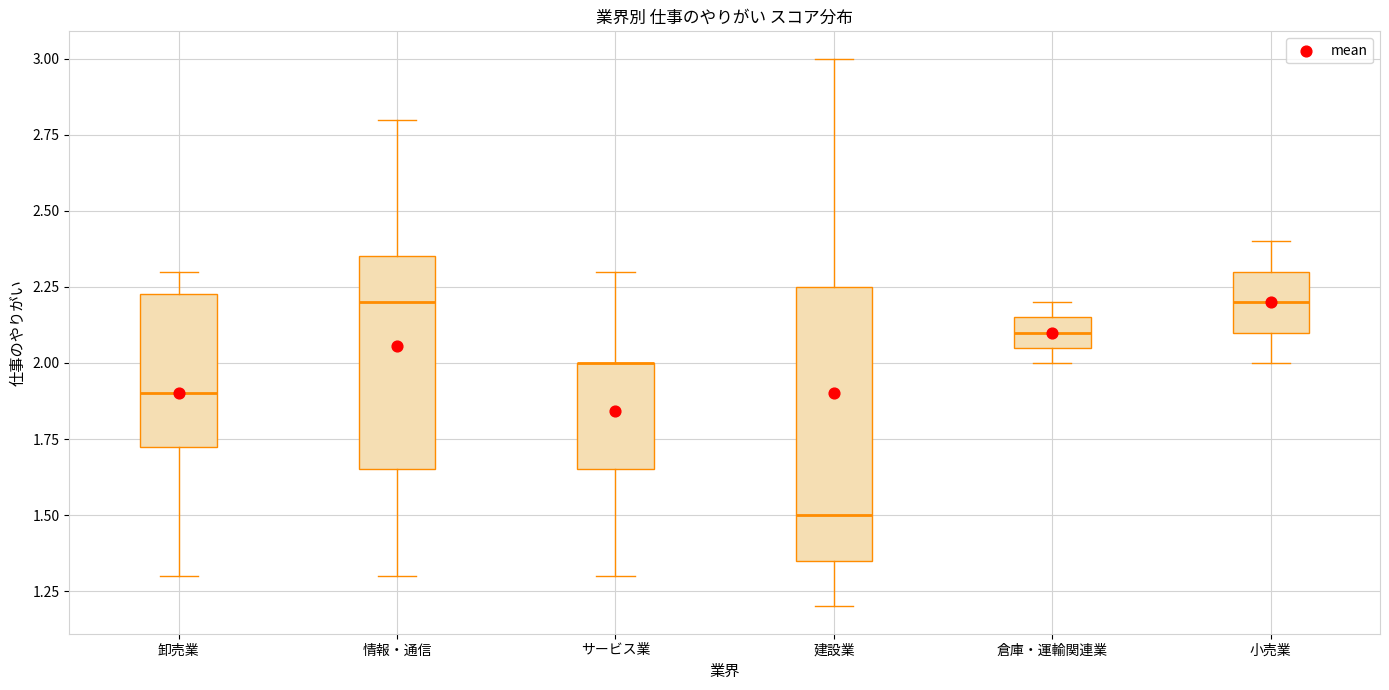

Reading left to right, read every box against the y-axis: the position of its median line, the range the box covers, and the ends of its whiskers. The values are not printed on the chart, so give them approximately, as read against the axis.

卸売業: median 1.90, box 1.75 to 2.25, whiskers 1.30 to 2.30
情報・通信: median 2.20, box 1.65 to 2.35, whiskers 1.30 to 2.80
サービス業: median 2.00 (drawn on the box's upper edge), box 1.65 to 2.00, whiskers 1.30 to 2.30
建設業: median 1.50, box 1.35 to 2.25, whiskers 1.20 to 3.00
倉庫・運輸関連業: median 2.10, box 2.05 to 2.15, whiskers 2.00 to 2.20
小売業: median 2.20, box 2.10 to 2.30, whiskers 2.00 to 2.40